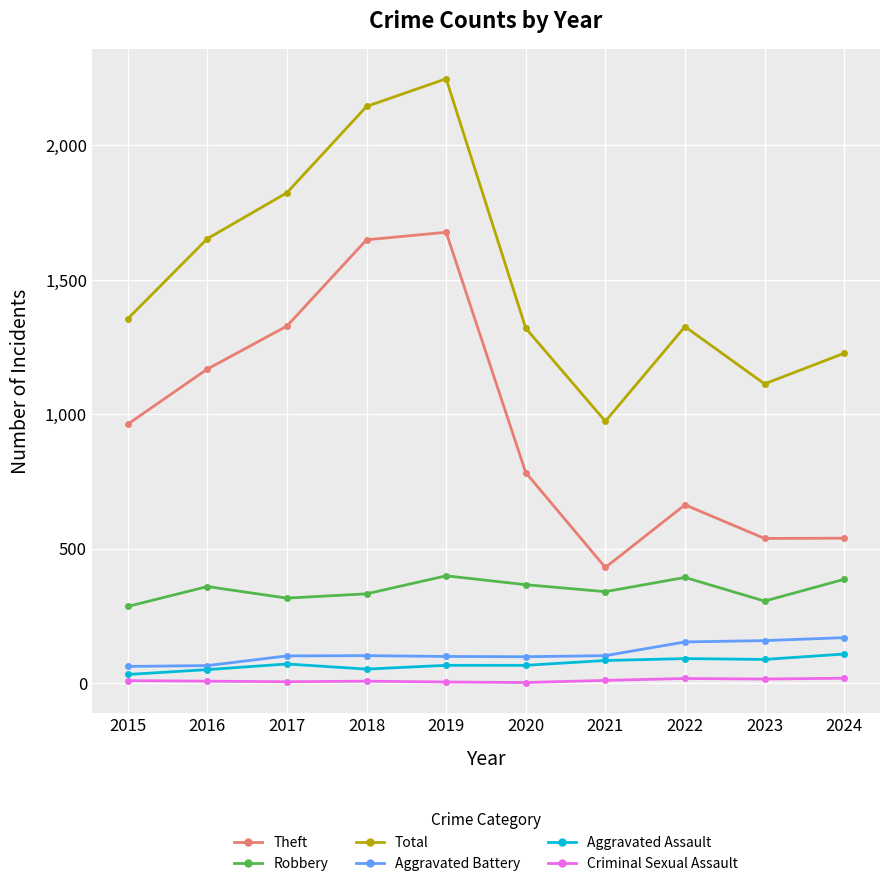

What is the greatest value displayed?

2248